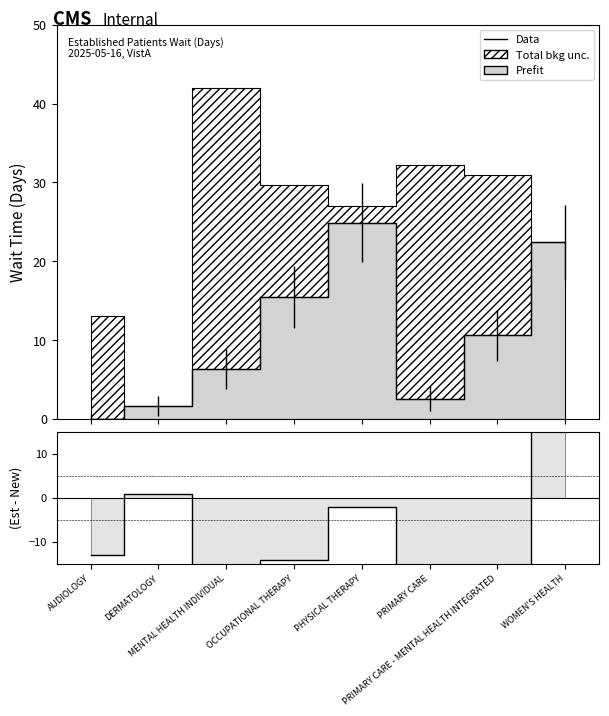

At which label does (Est-New) reach its peak?

WOMEN'S HEALTH